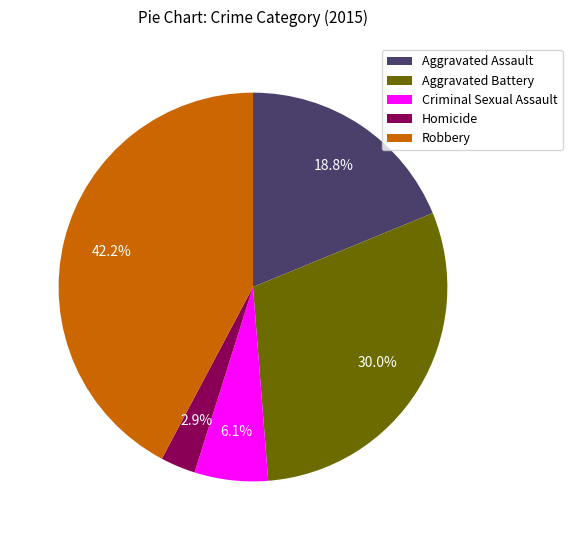

Is there any slice that represents more than half of the pie?

No